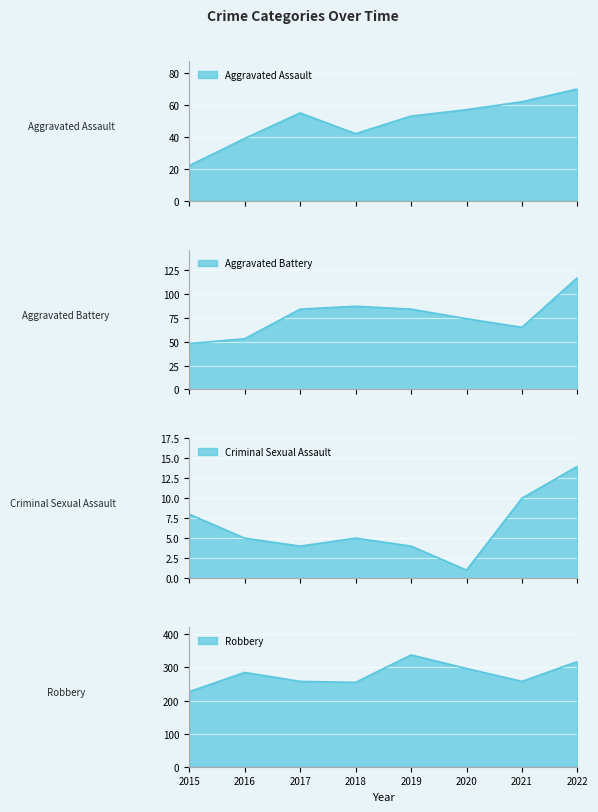

What is the sum of the Criminal Sexual Assault line values at 2016 and 2021?

15